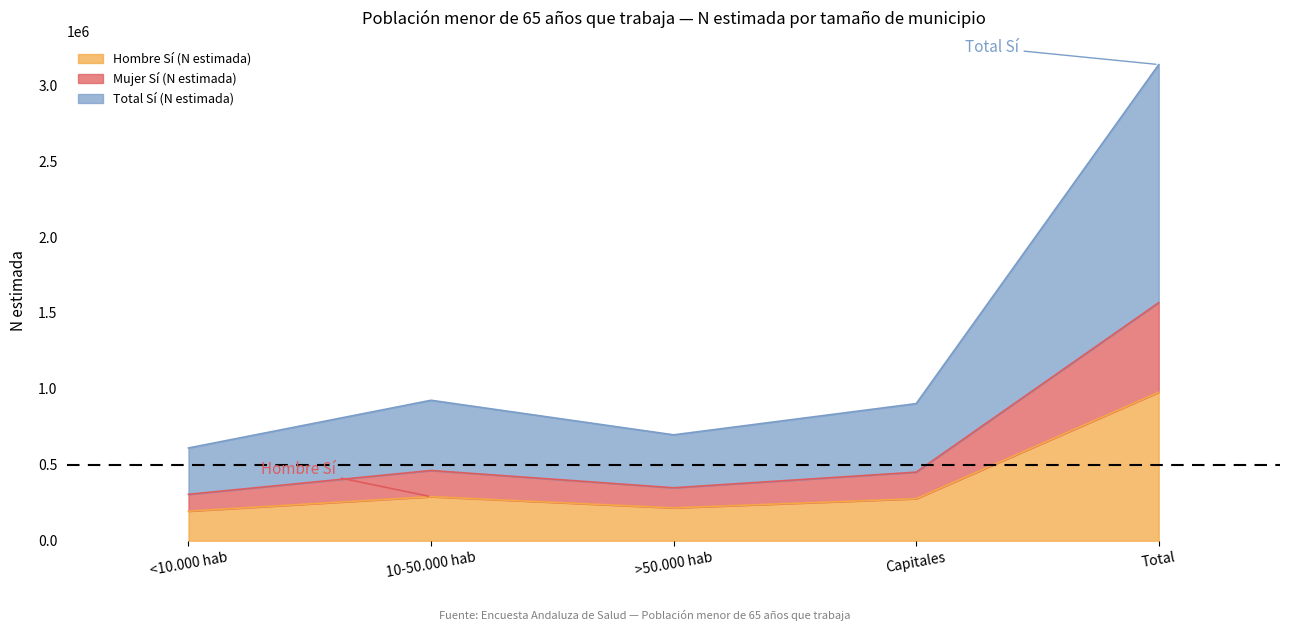

The value of Hombre Sí (N estimada) at 10-50.000 hab is 121595. True or false?

False